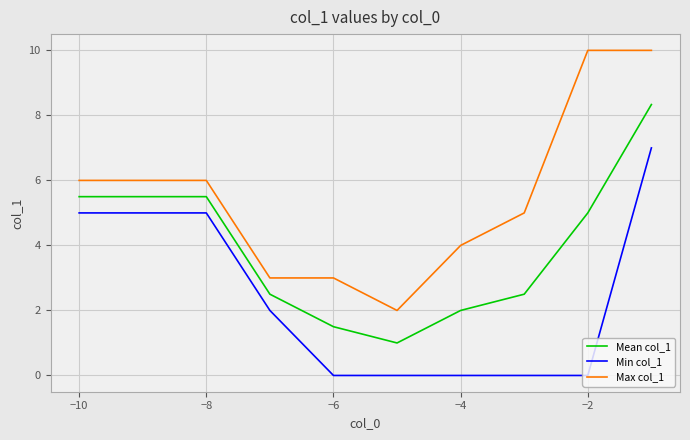

True or false: Min col_1 and Mean col_1 cross at least once.

False